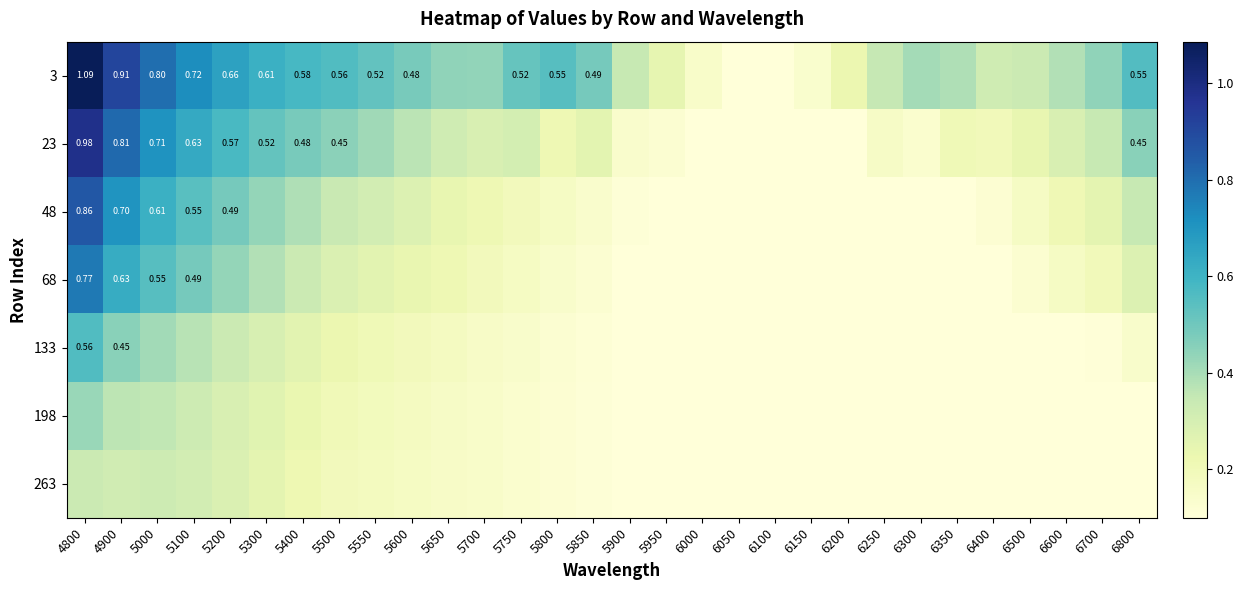

What is the difference between the maximum and second lowest values in the 133 series?

0.5